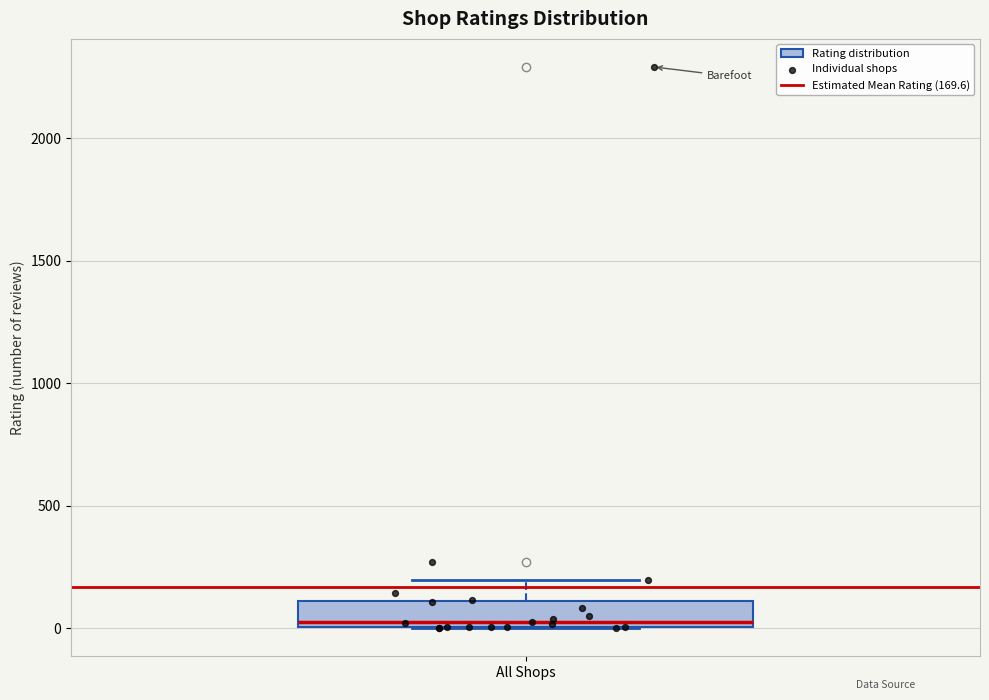

Transcribe this box plot: give where the median line is, the range the box spans, and where the two whiskers end, as read against the y-axis. The values are not printed on the chart, so give them approximately, as read against the axis.

median 0 (just above the box's lower edge), box 0 to 100, whiskers 0 to 200